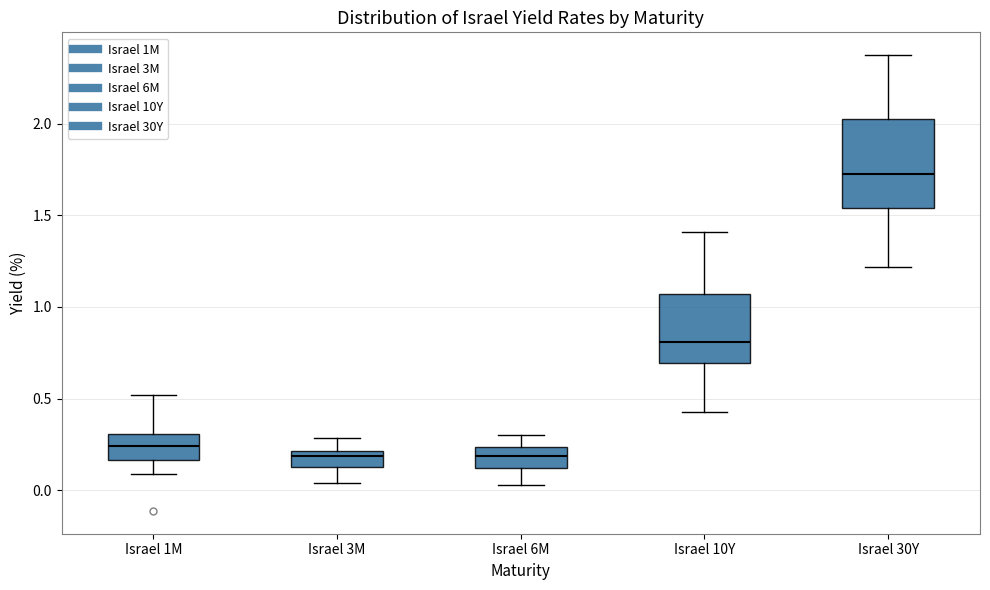

Reading left to right, read every box against the y-axis: the position of its median line, the range the box covers, and the ends of its whiskers. The values are not printed on the chart, so give them approximately, as read against the axis.

Israel 1M: median 0.25, box 0.15 to 0.30, whiskers 0.10 to 0.50
Israel 3M: median 0.20 (just below the box's upper edge), box 0.10 to 0.20, whiskers 0.05 to 0.30
Israel 6M: median 0.20, box 0.10 to 0.25, whiskers 0.05 to 0.30
Israel 10Y: median 0.80, box 0.70 to 1.05, whiskers 0.45 to 1.40
Israel 30Y: median 1.70, box 1.55 to 2.00, whiskers 1.20 to 2.35